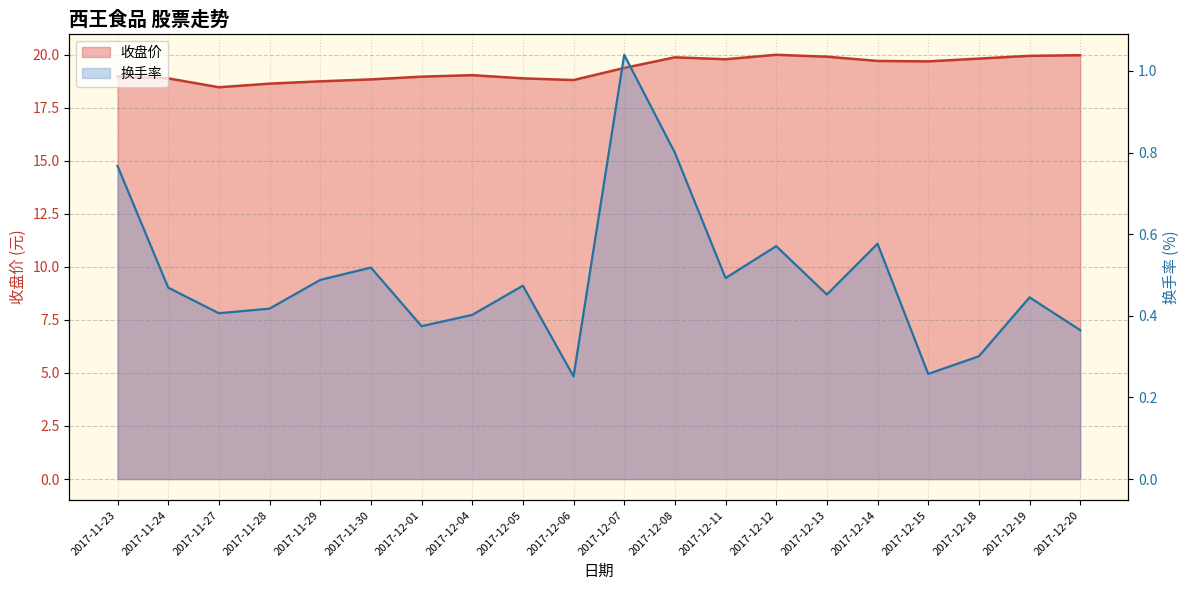

Rank the series at 2017-11-27 from highest to lowest value.

收盘价, 换手率